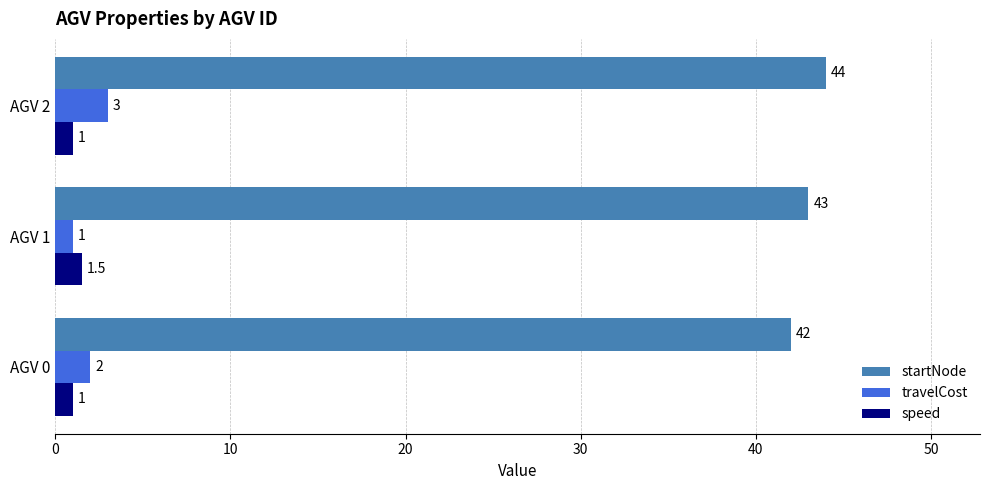

At which label is startNode closest to 43?

AGV 1